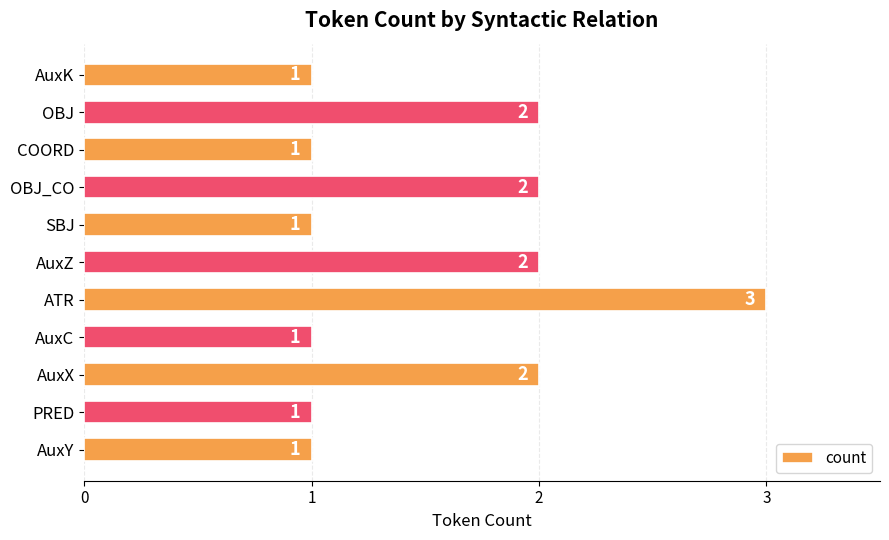

Count the values in the range 1 to 2.

10